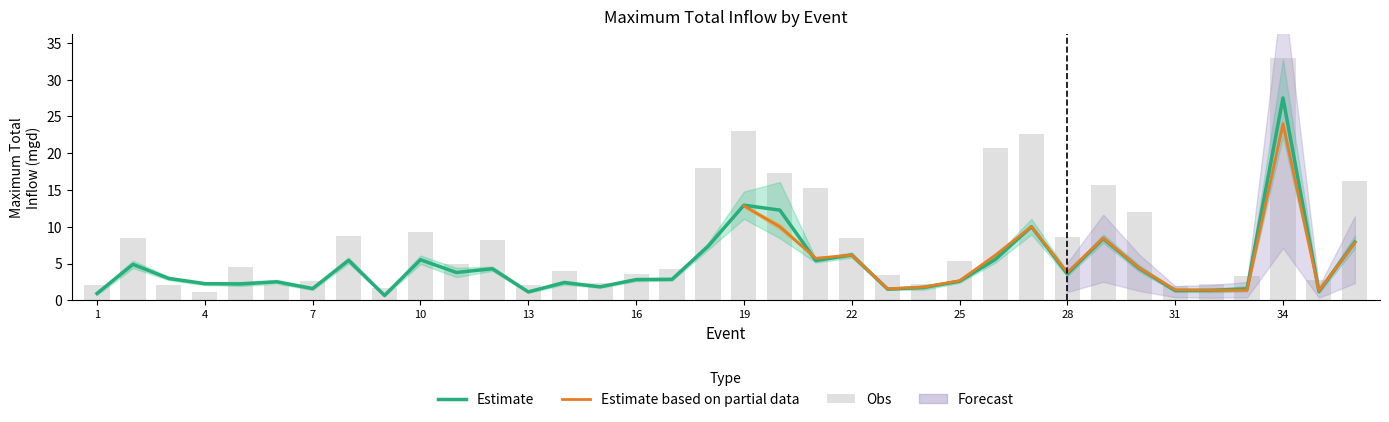

Between 5 and 15, which series saw the biggest shift?

Obs